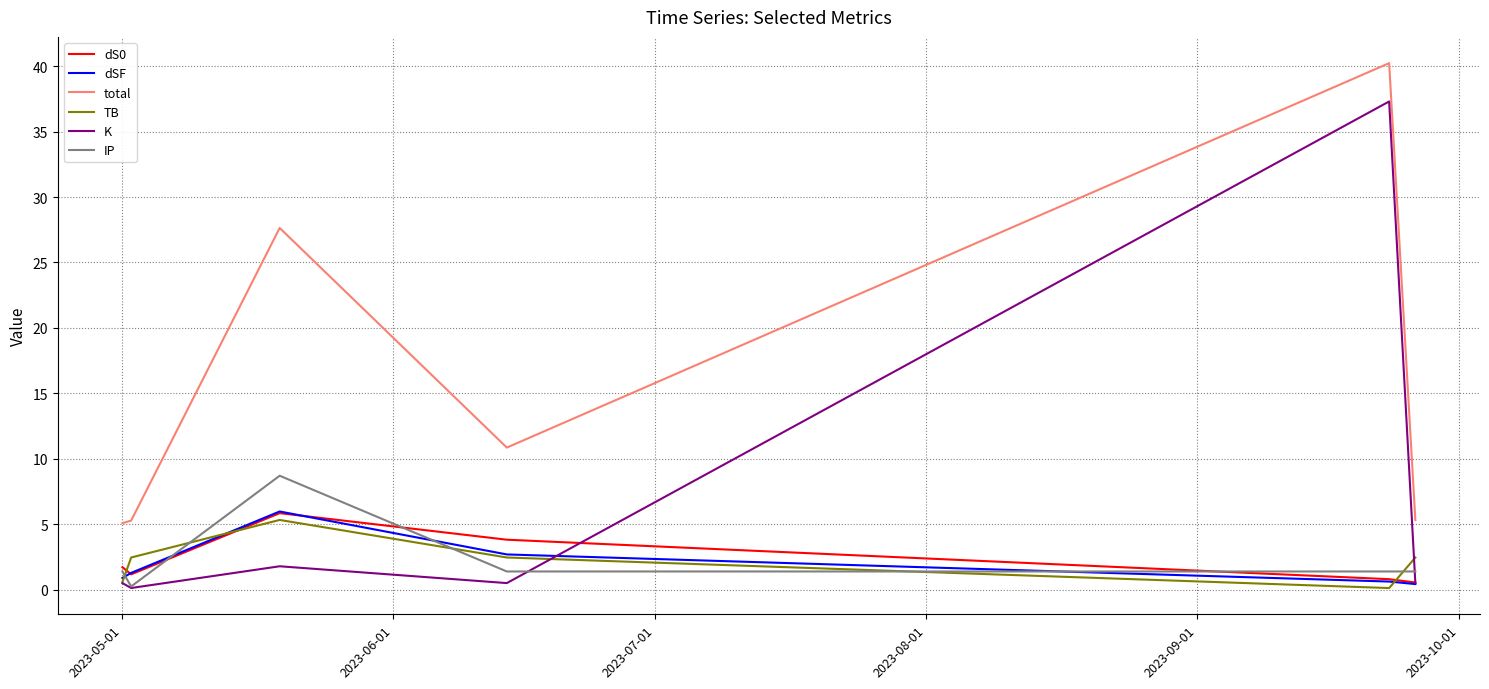

True or false: total and dS0 intersect in this chart.

False